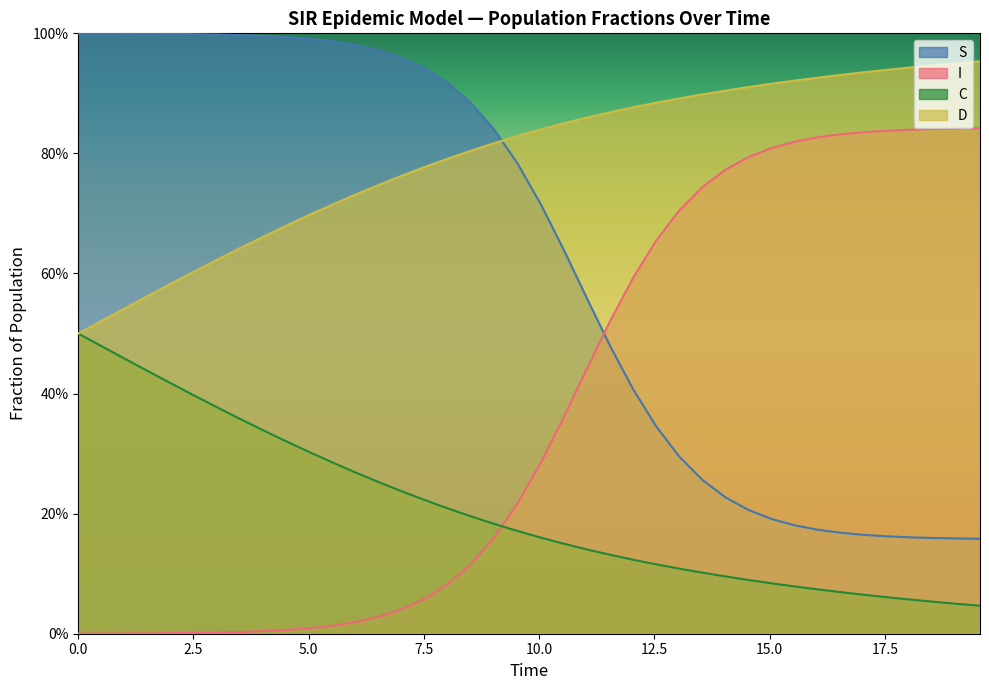

Rank the series by their average value, from lowest to highest.

C, I, S, D